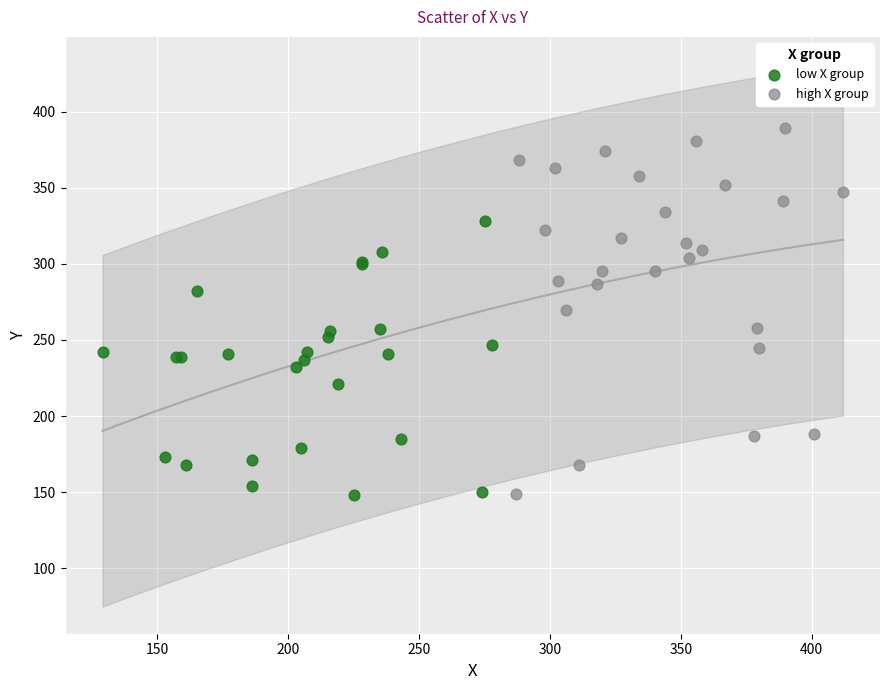

Which series reaches the maximum Y coordinate?

high X group